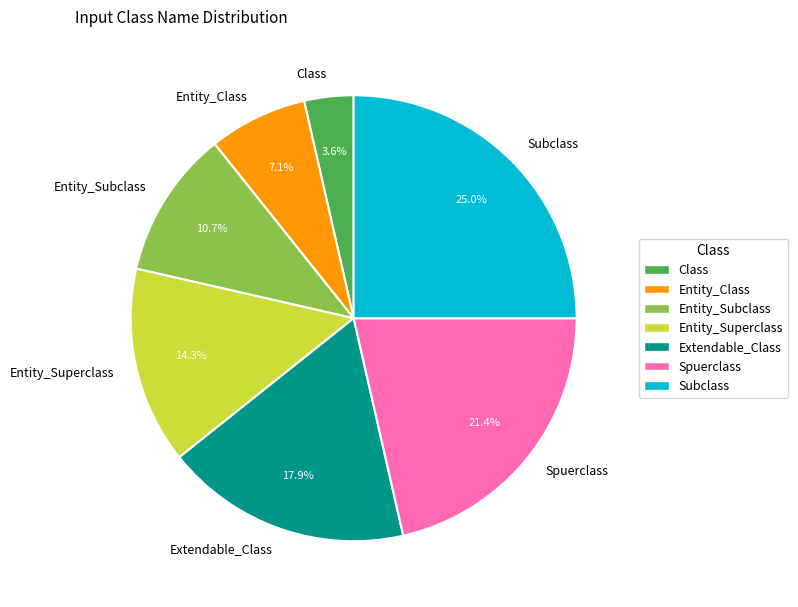

To the nearest percent, what is the difference between the largest and smallest slice percentages?

21%